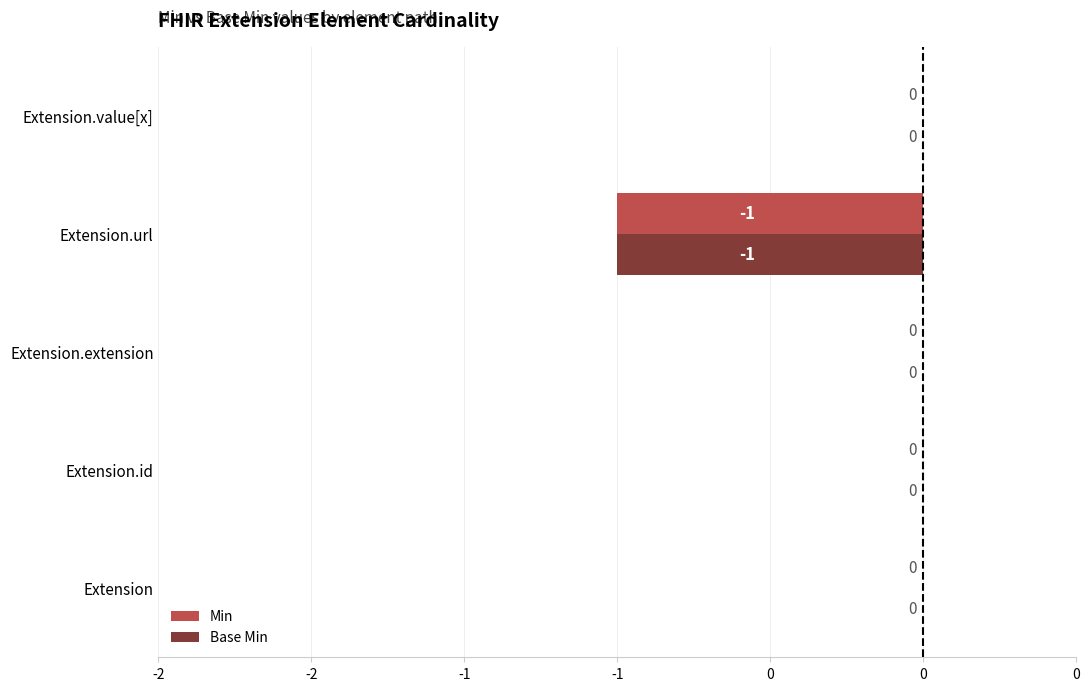

What are all the series names shown in the legend?

Min, Base Min